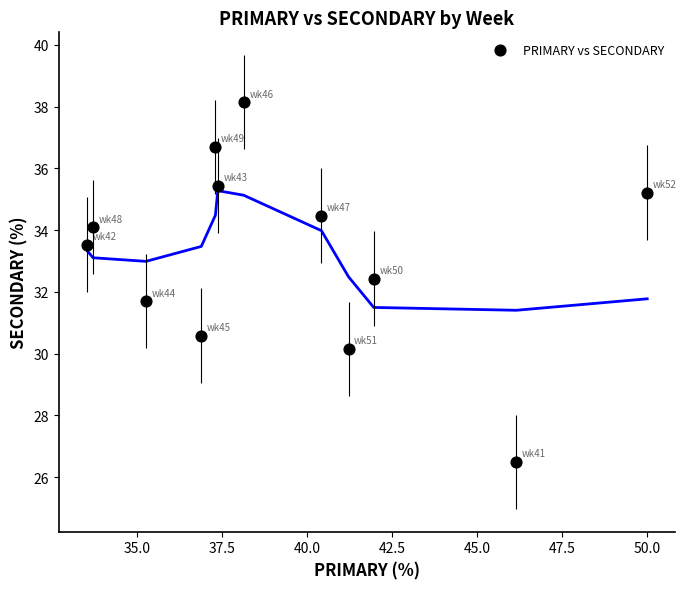

What is the range of Y values (max minus min)?

11.6